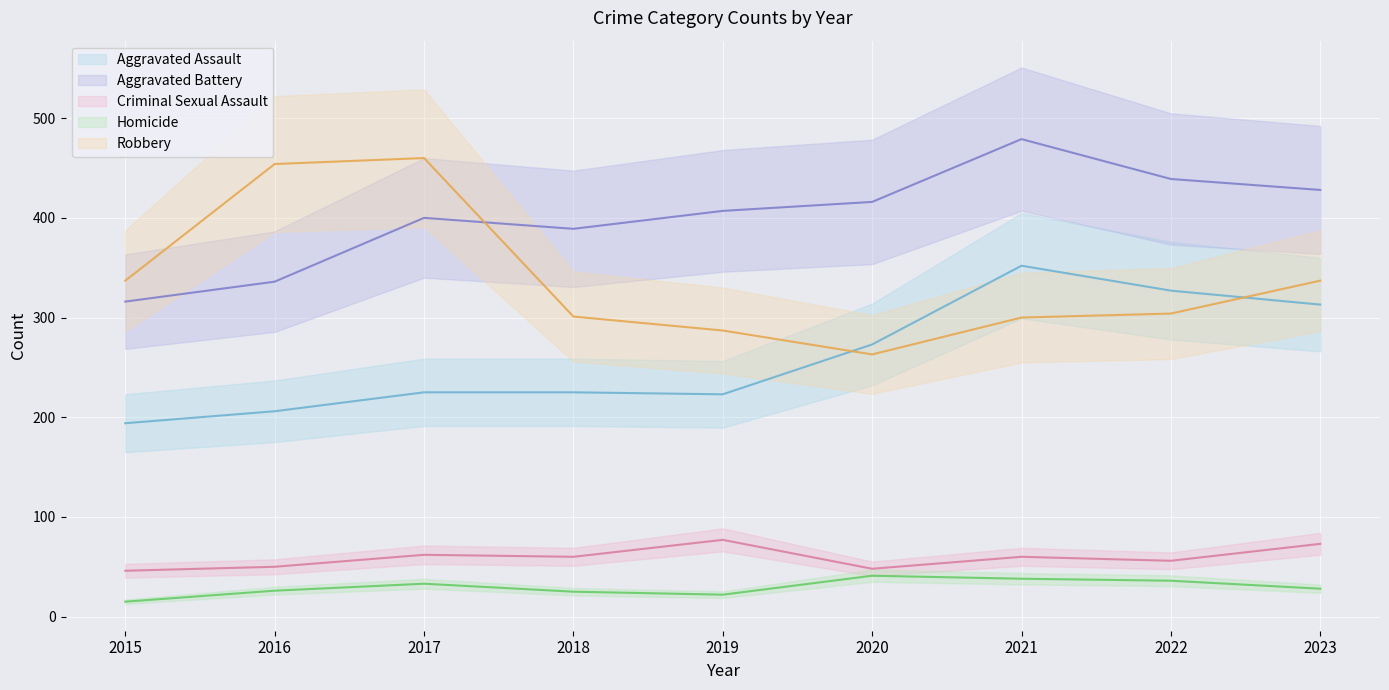

Does the chart display data point markers on the line(s)?

No